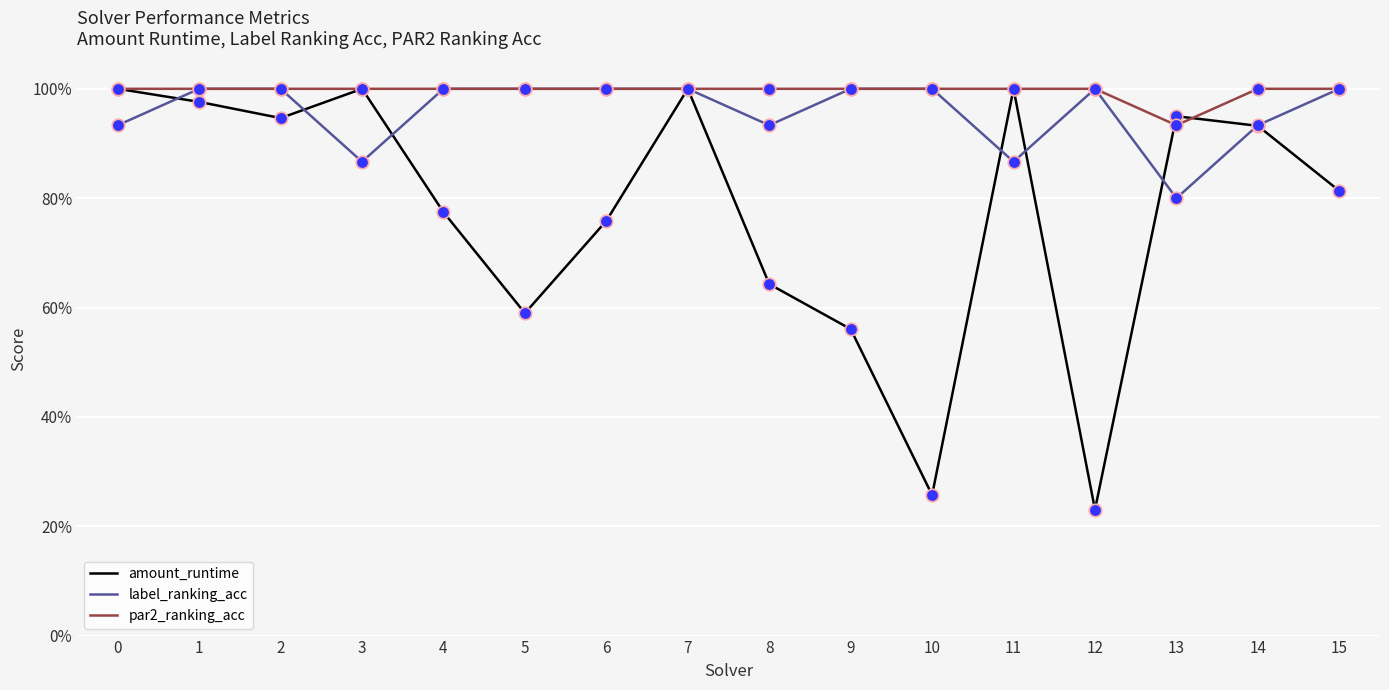

What are all the series names shown in the legend?

amount_runtime, label_ranking_acc, par2_ranking_acc